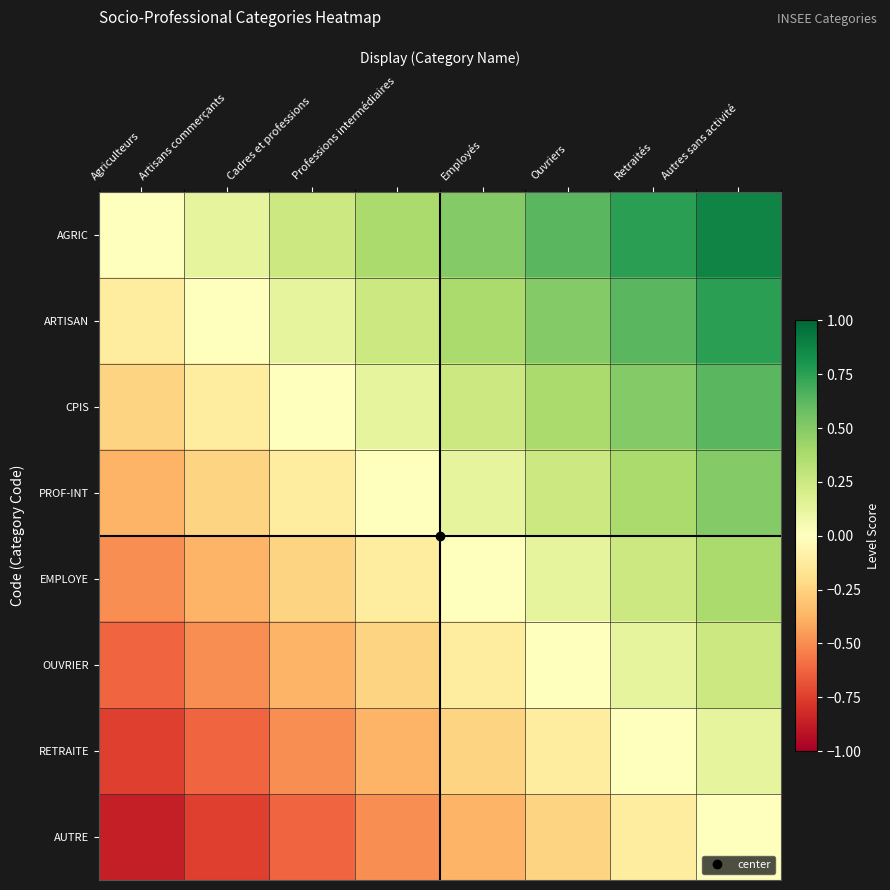

At which category is the sum across all series the highest?

Autres sans activité